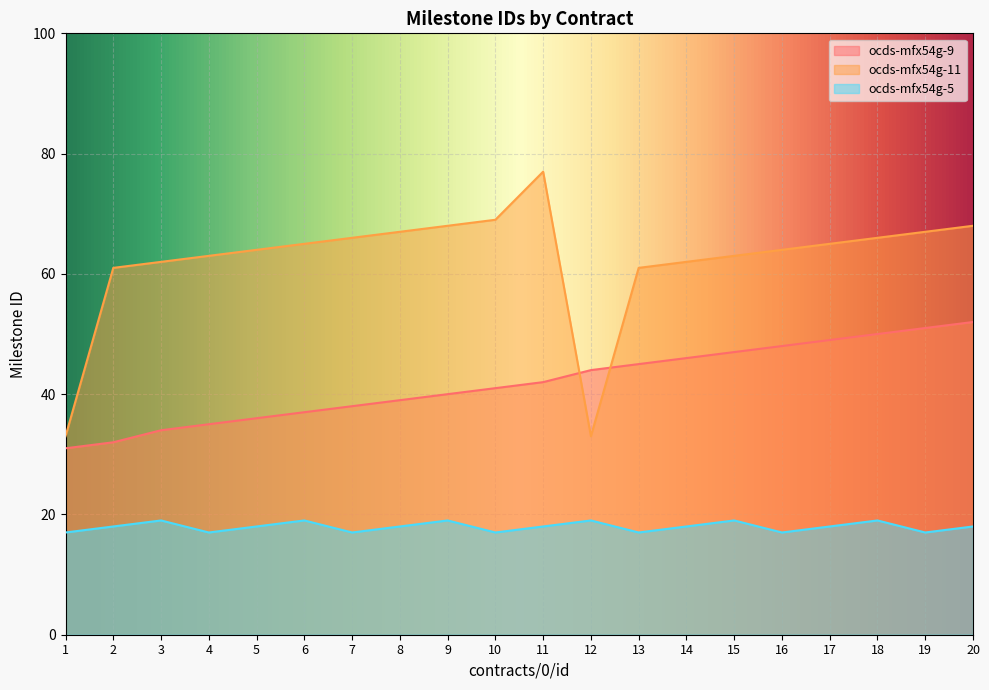

List the labels in order of ocds-mfx54g-11 value, largest first.

11, 10, 9, 20, 8, 19, 7, 18, 6, 17, 5, 16, 4, 15, 3, 14, 2, 13, 1, 12